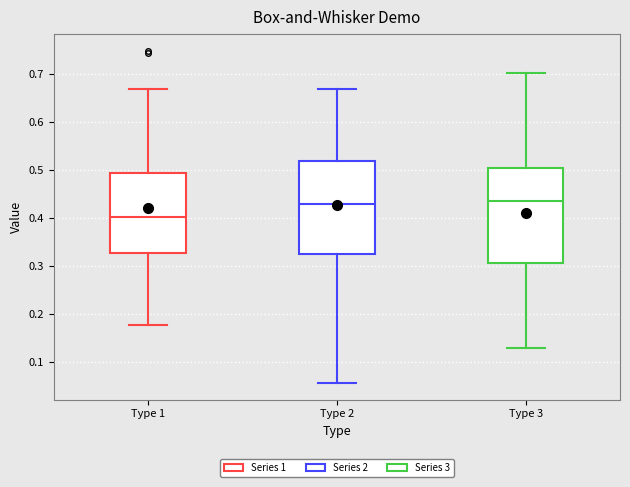

Reading left to right, transcribe this box plot: for each box, give where its median line is, the range the box spans, and where its two whiskers end, as read against the y-axis. The values are not printed on the chart, so give them approximately, as read against the axis.

Type 1: median 0.40, box 0.33 to 0.49, whiskers 0.18 to 0.67
Type 2: median 0.43, box 0.32 to 0.52, whiskers 0.06 to 0.67
Type 3: median 0.43, box 0.31 to 0.50, whiskers 0.13 to 0.70